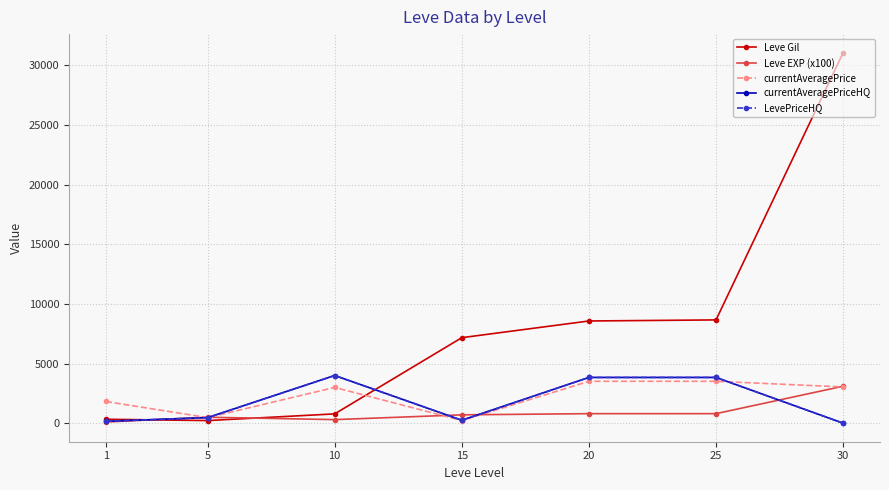

Does the chart have visible grid lines?

Yes